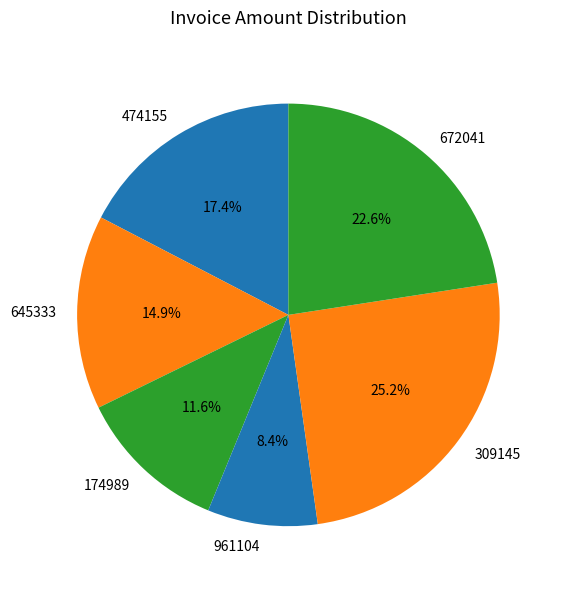

Approximately how many times larger is the value at 645333 compared to 309145?

0.6